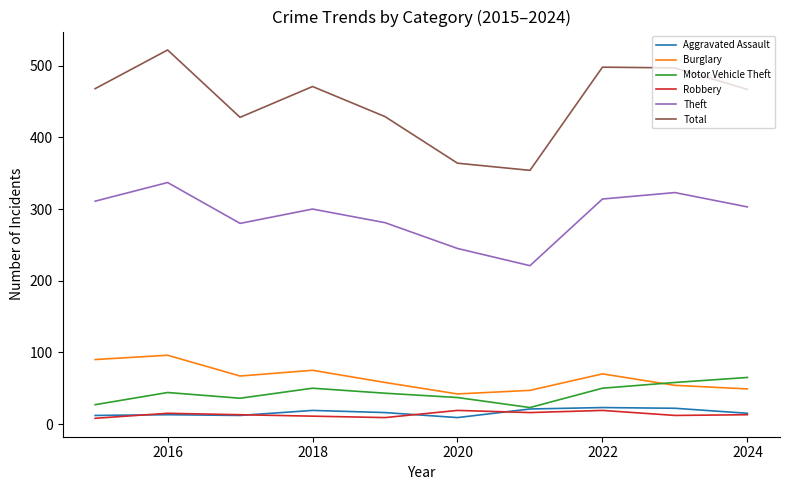

True or false: Theft and Total cross at least once.

False